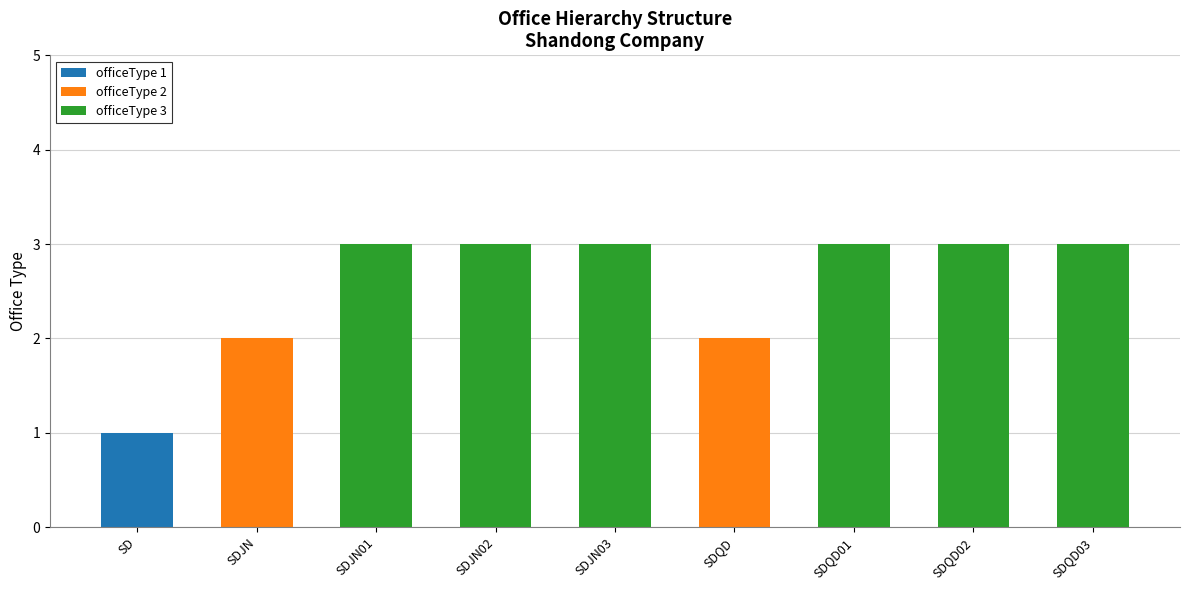

Is it true that officeType 1 equals 1 at SD?

True